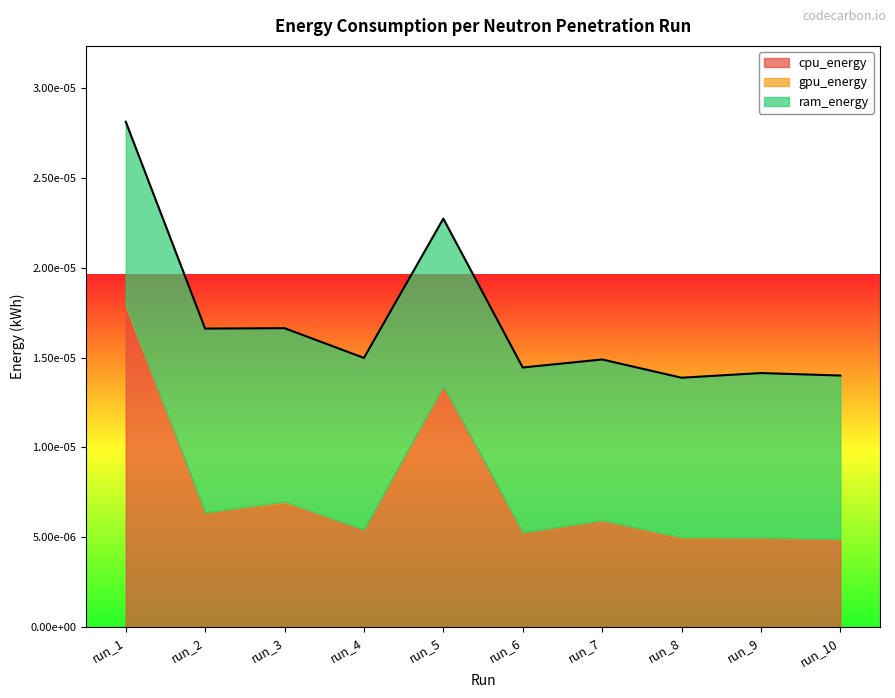

At how many categories does at least one series exceed 0?

10